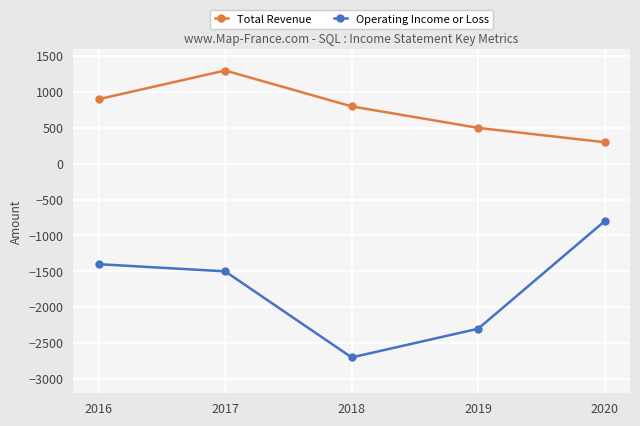

True or false: Operating Income or Loss and Total Revenue cross at least once.

False